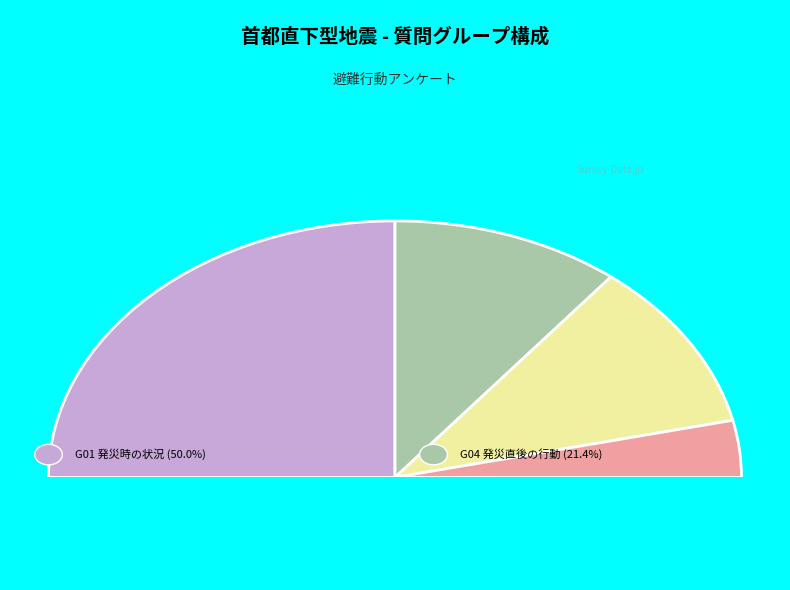

To the nearest percent, what is the difference between the G06 and G04 slice percentages?

14%